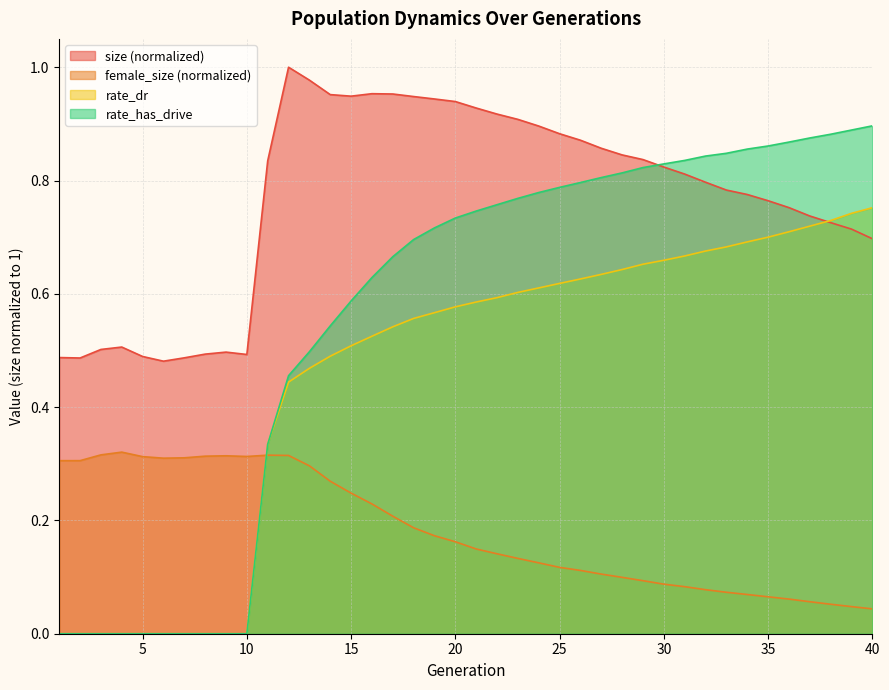

Which series changed the most between 4 and 19?

rate_has_drive